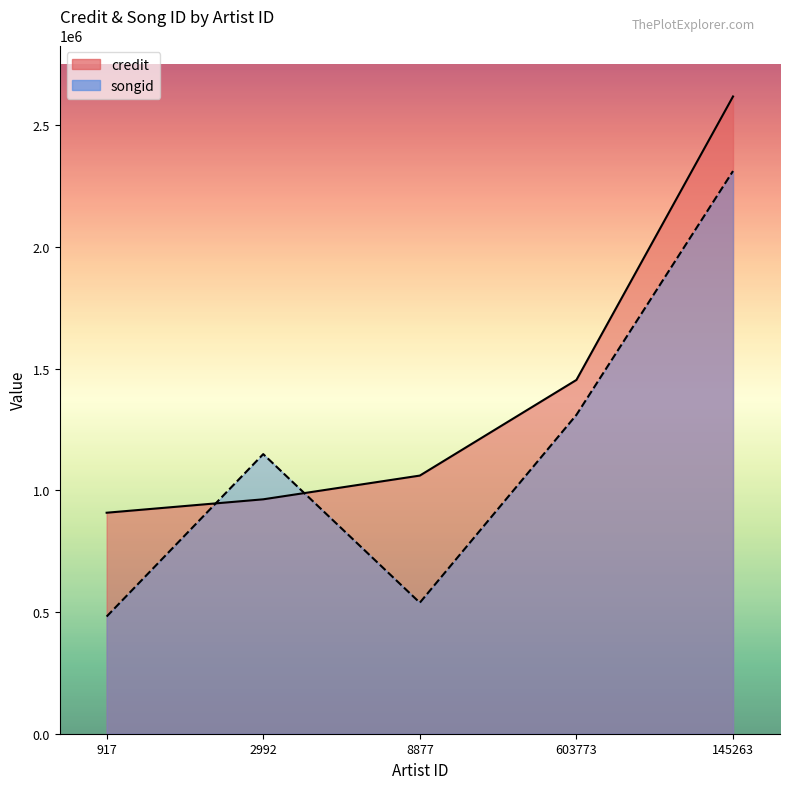

Which series has the largest total across all categories?

credit